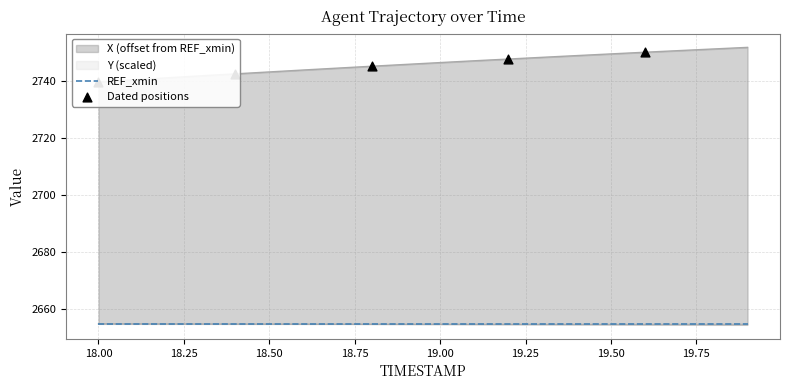

At which category is the sum across all series the highest?

19.9